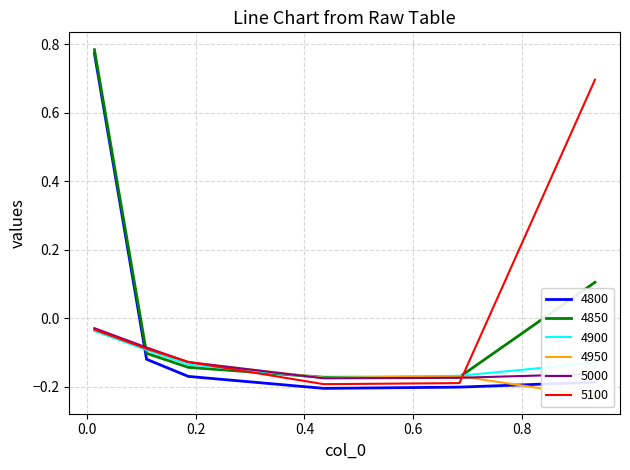

What is the average value of the 4950 series?

-0.1